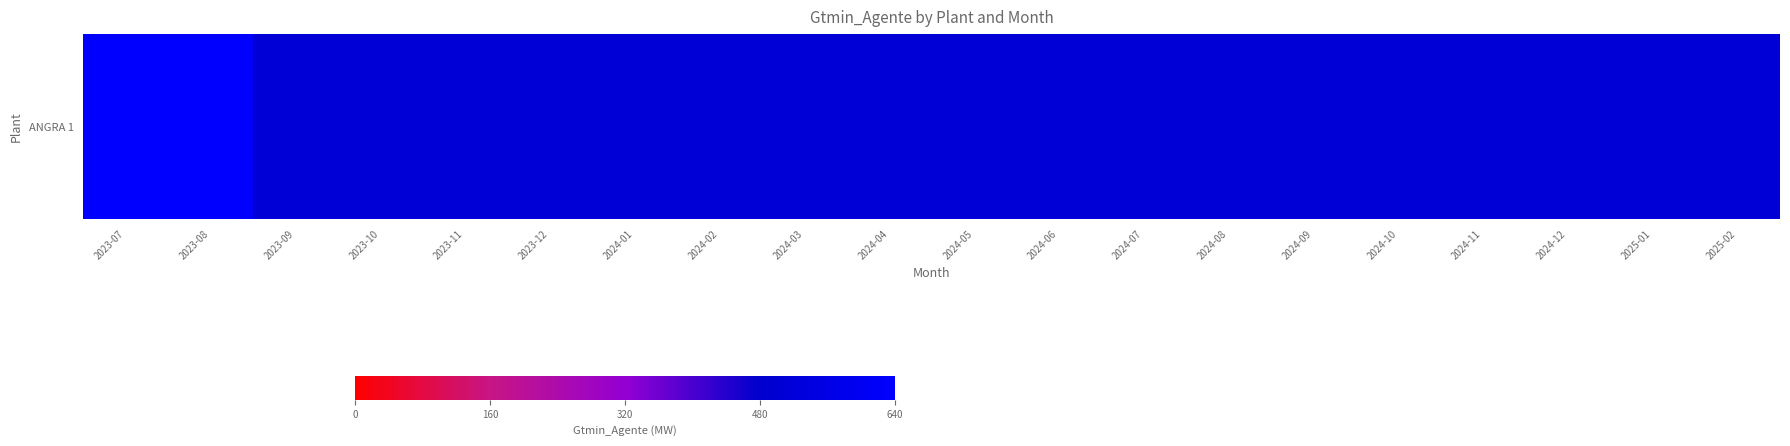

Between 2024-09 and 2023-10, which is larger?

2024-09